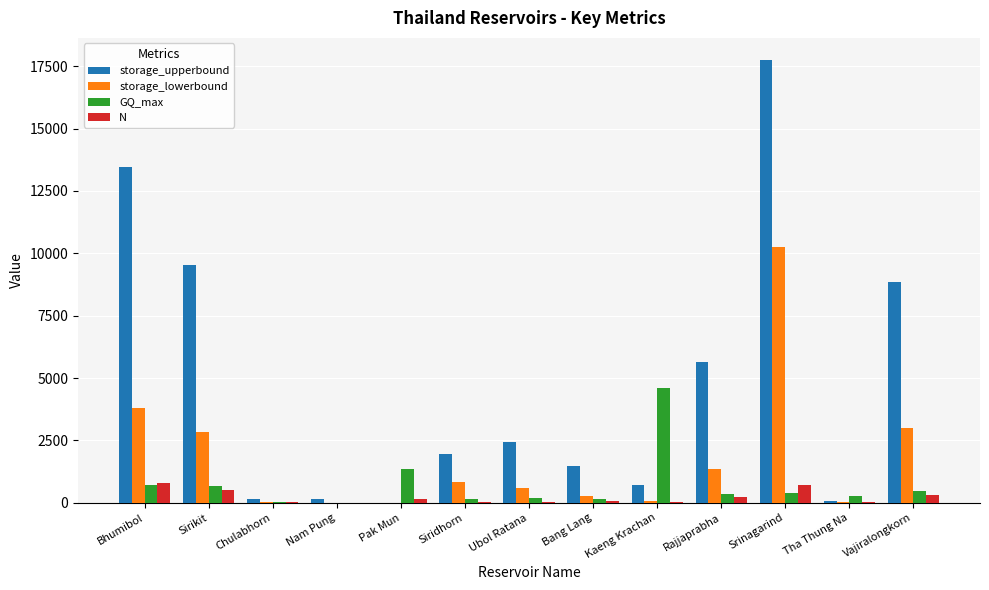

At which label is storage_lowerbound closest to 5132?

Bhumibol